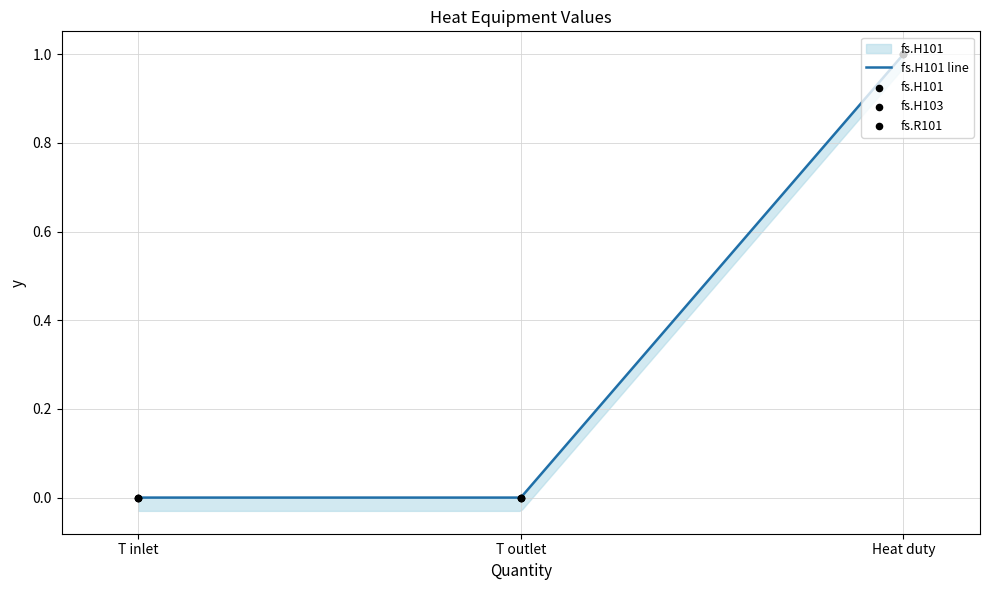

Which series has the largest Y range (max minus min)?

fs.H101